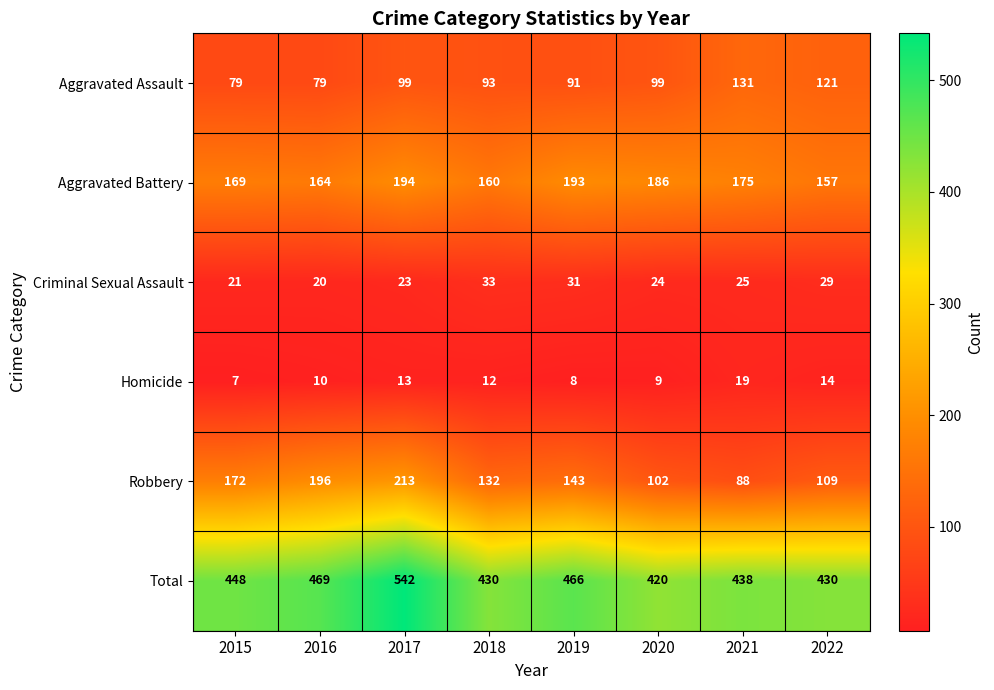

What is the difference between the maximum and minimum values in the Robbery series?

125